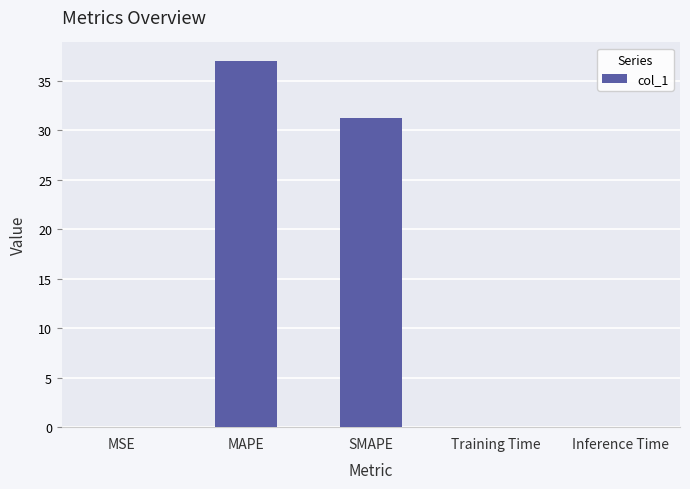

Between MSE and SMAPE, which is larger?

SMAPE